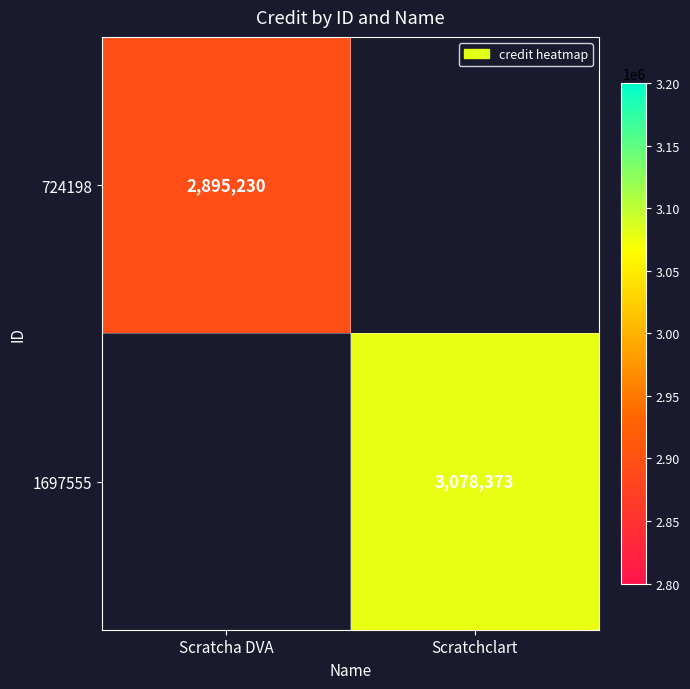

True or false: 724198 has a value of 2895230 at Scratcha DVA.

True